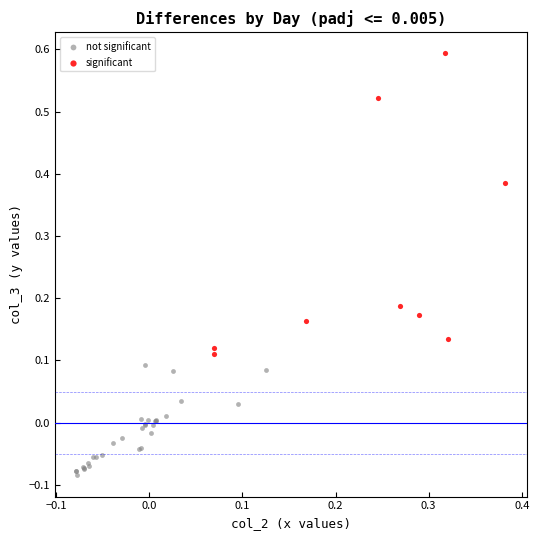

Which series has the widest spread of Y values?

significant